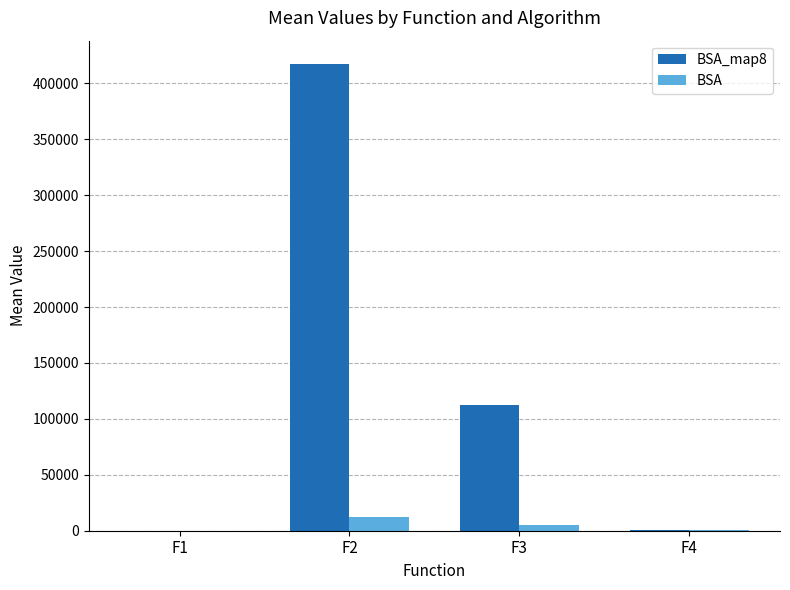

What are all the series names shown in the legend?

BSA_map8, BSA